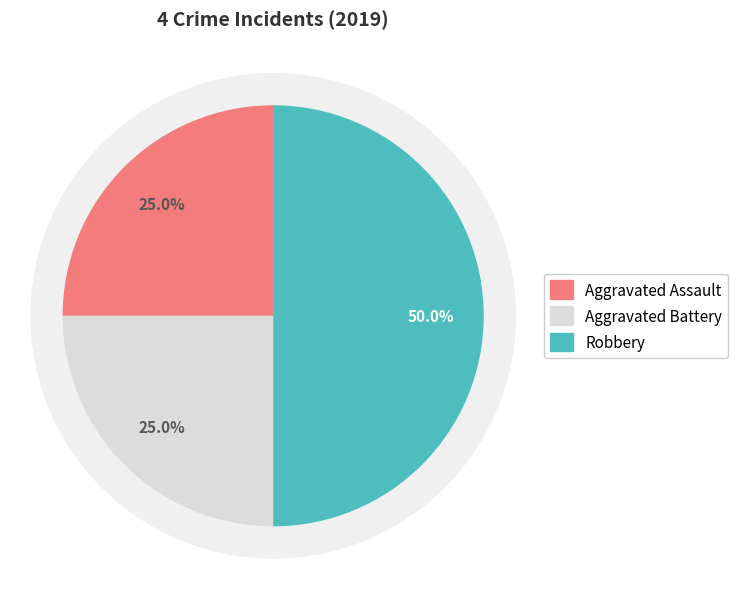

To the nearest percent, what portion does Robbery represent?

50%